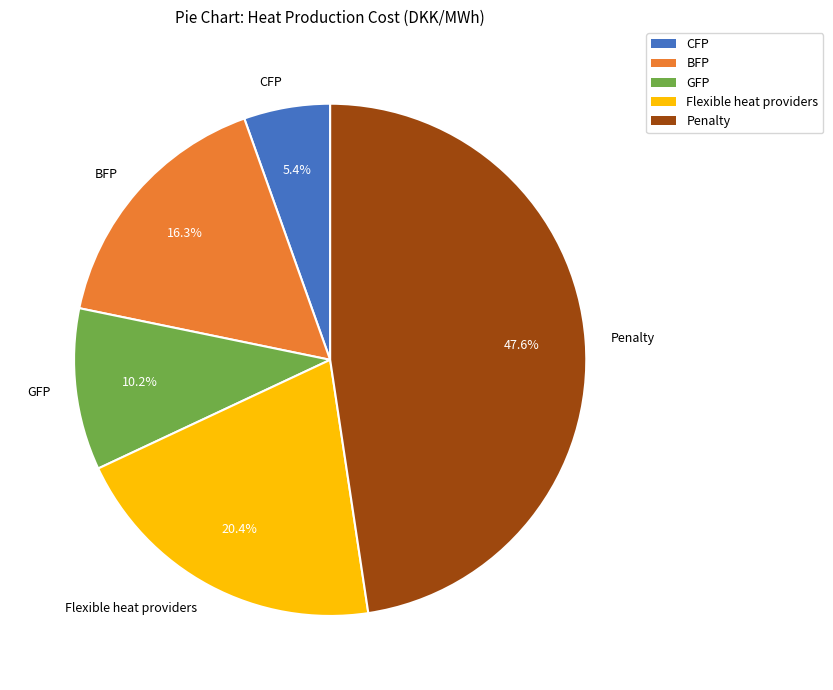

To the nearest percent, what portion does CFP represent?

5%